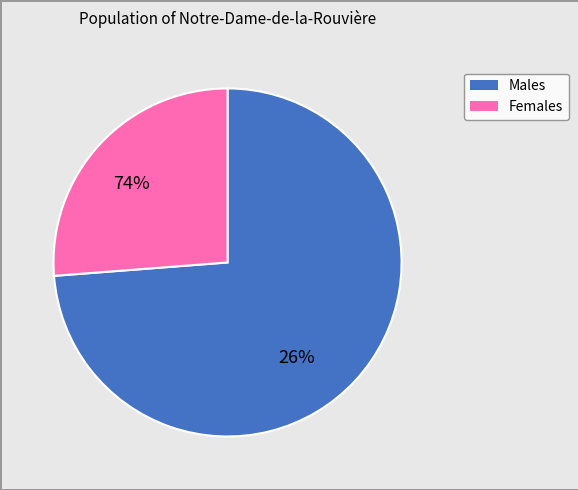

The 3.1 slice represents 26% of the pie. True or false?

False